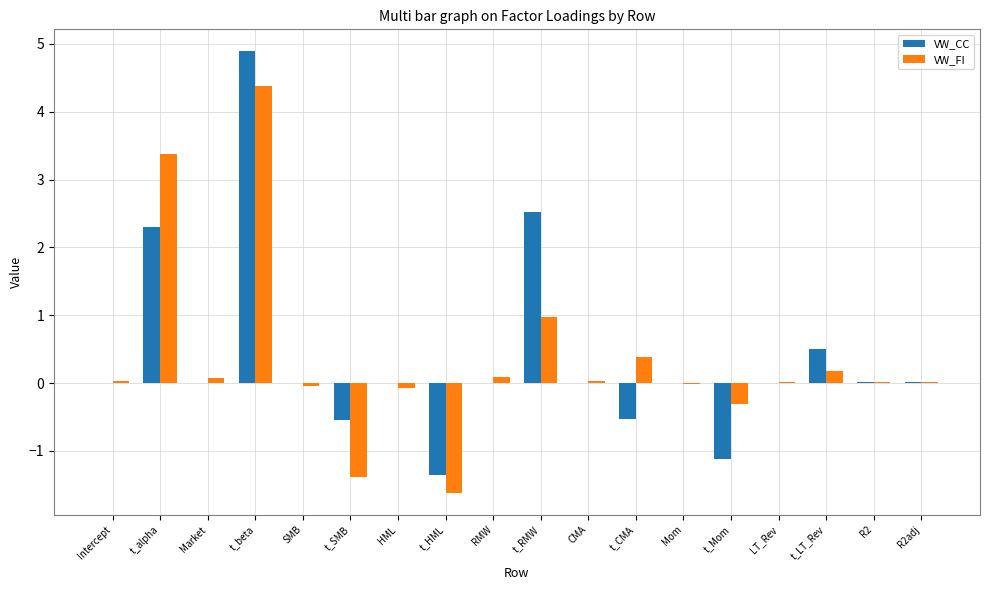

Is the value of VW_FI at t_Mom greater than the value of VW_CC at t_CMA?

Yes